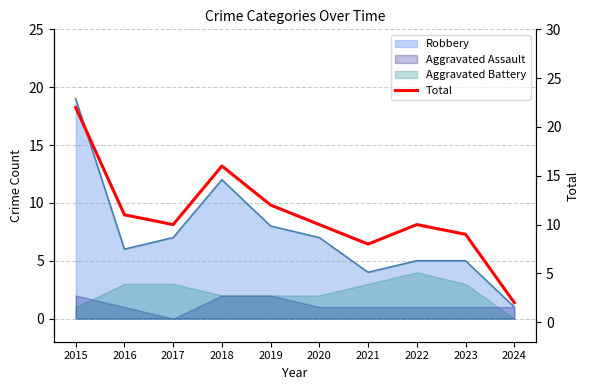

The chart shows a value of 5 at 2021. True or false?

False